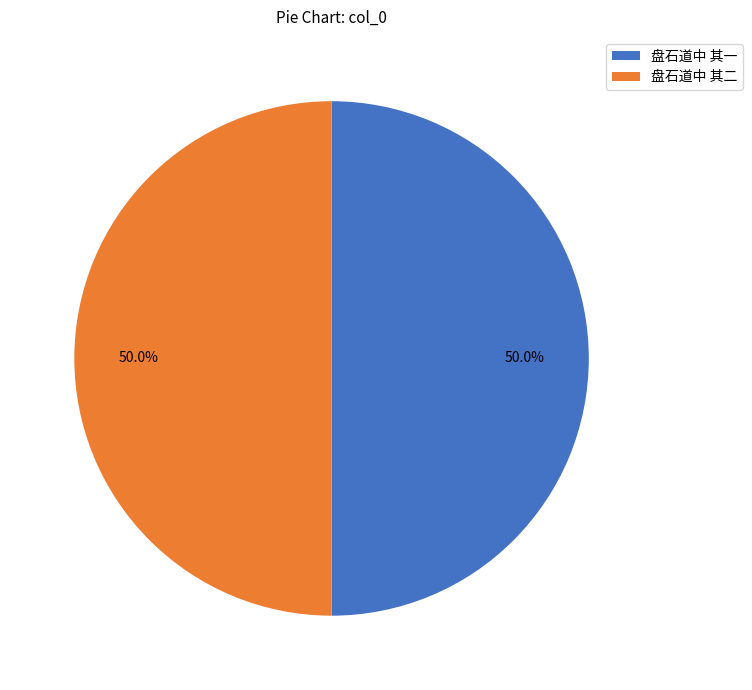

What is the total percentage of 盘石道中 其一 and 盘石道中 其二?

100.0%